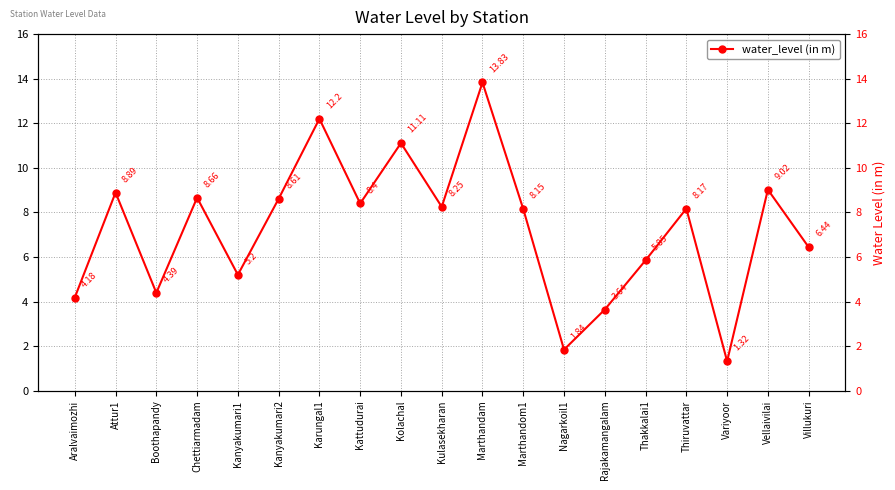

Rank the categories by value from highest to lowest.

Marthandam, Karungal1, Kolachal, Vellaivilai, Attur1, Chettiarmadam, Kanyakumari2, Kattudurai, Kulasekharan, Thiruvattar, Marthandom1, Villukuri, Thakkalai1, Kanyakumari1, Boothapandy, Aralvaimozhi, Rajakamangalam, Nagarkoil1, Variyoor